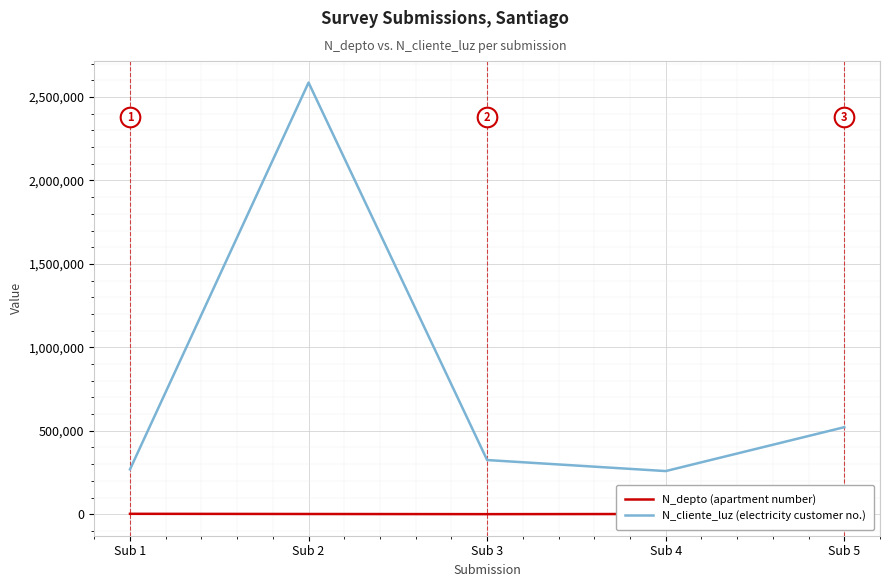

Is the value of N_depto at Sub 3 greater than the value of N_cliente_luz at Sub 5?

No